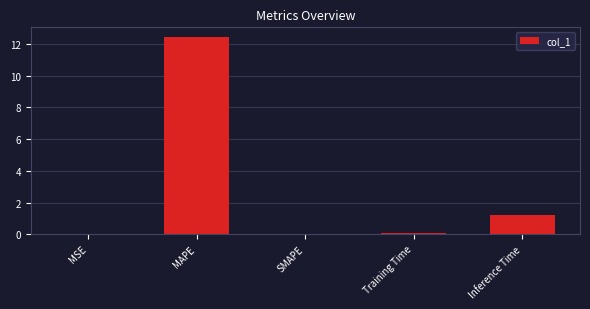

How many series are shown in this chart?

1